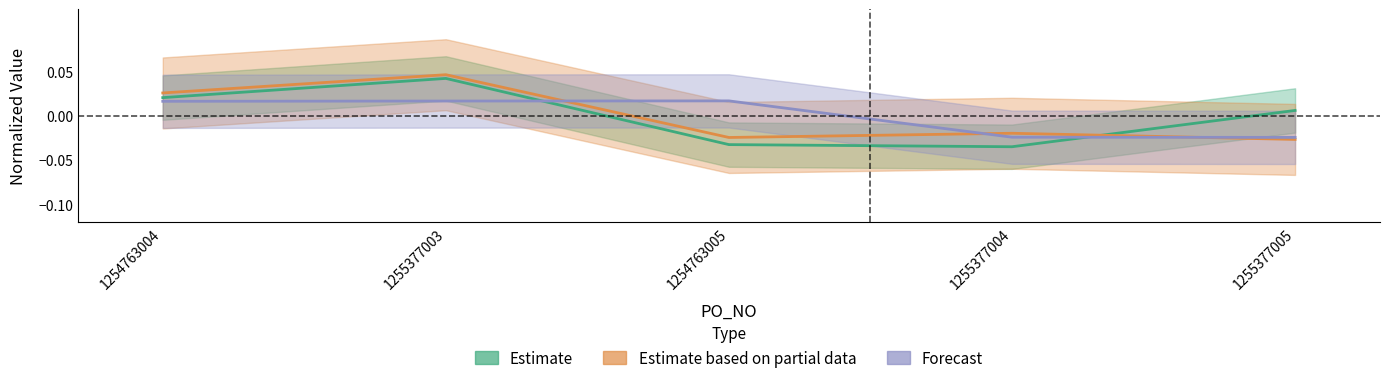

How many lines are shown in the chart?

3